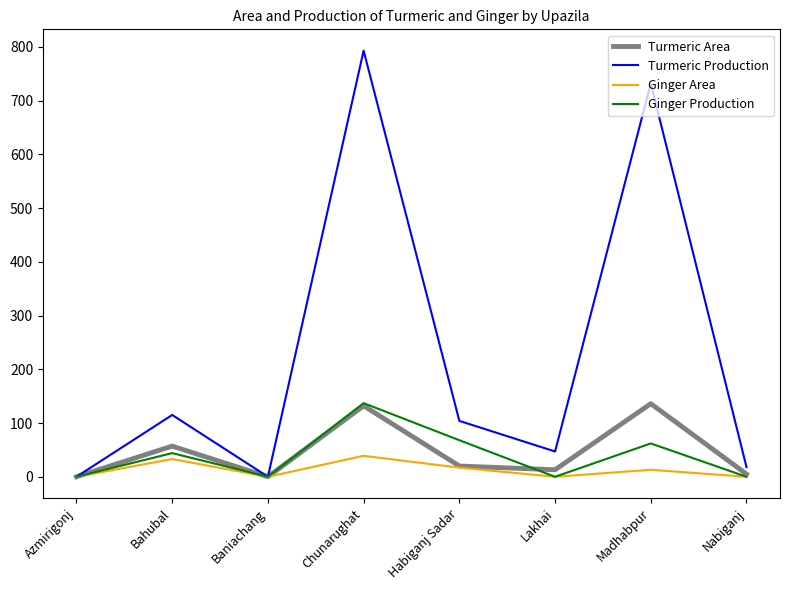

Reading left to right, list all the values displayed in this chart.

Turmeric Area: 0	57	0	132	20	13	136	5
Turmeric Production: 0	115	0	793	104	47	732	18
Ginger Area: 0	33	0	39	17	0	13	0
Ginger Production: 0	44	0	137	68	0	62	0